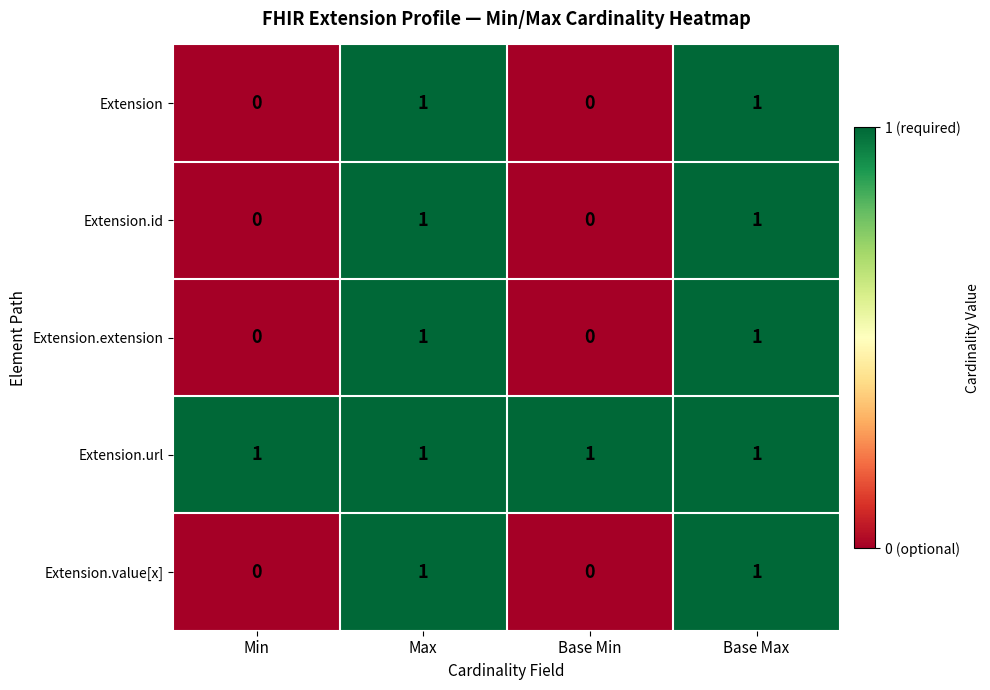

At how many categories does at least one series exceed 0?

4